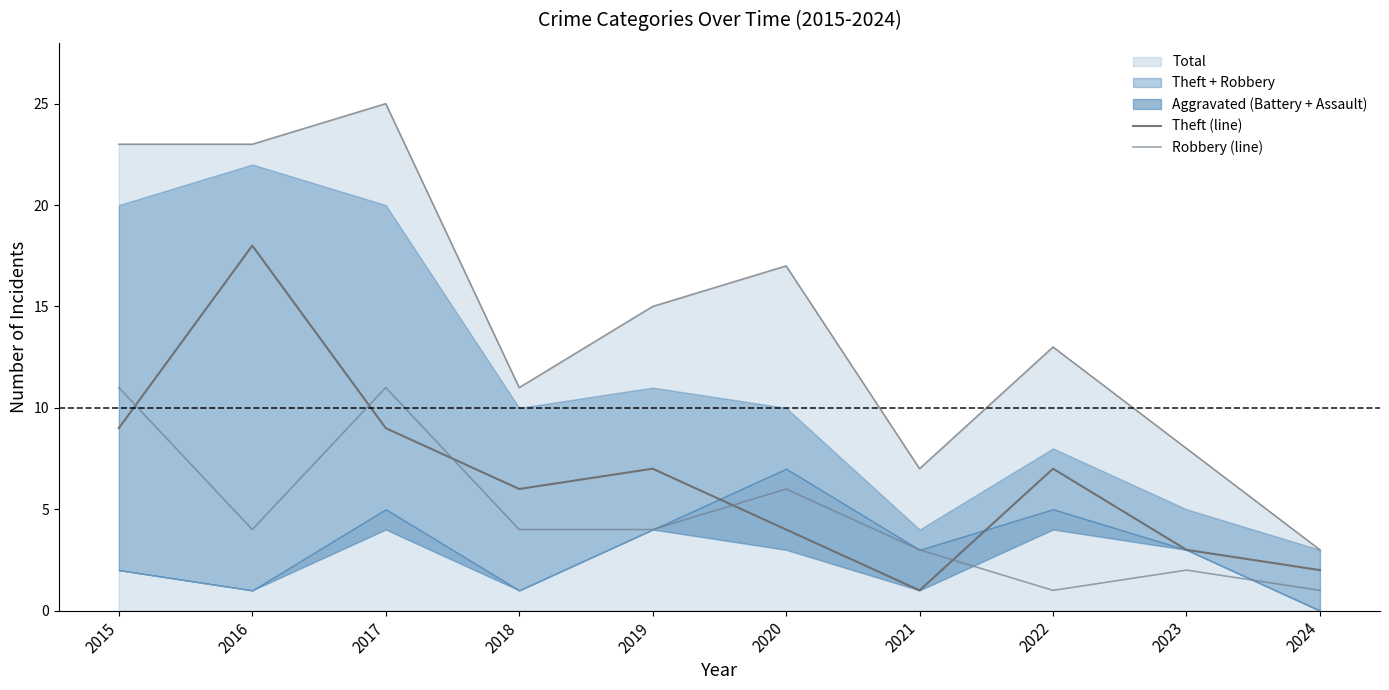

At which category is the sum across all series the highest?

2016